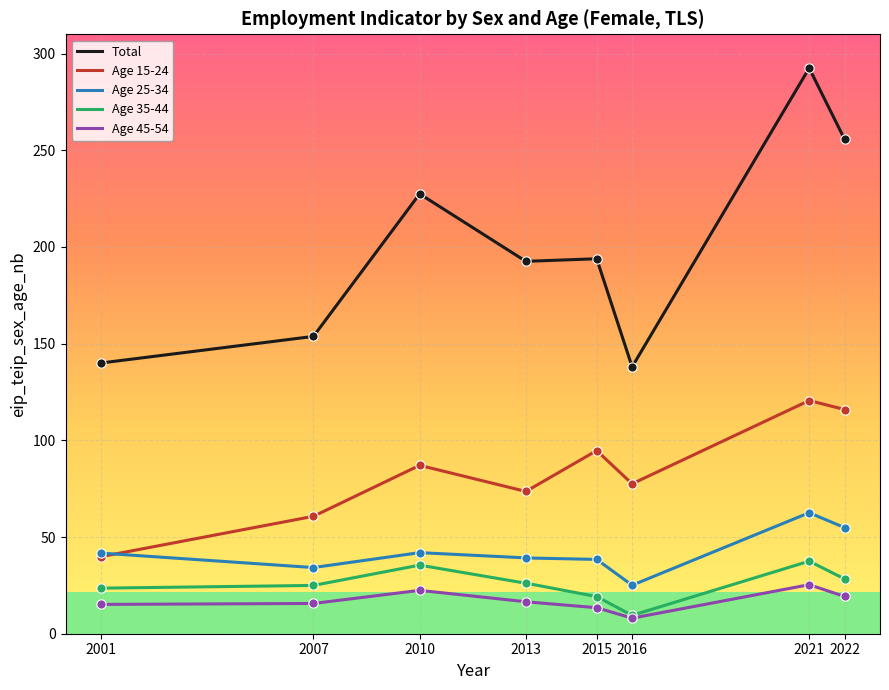

True or false: Age 25-34 and Age 35-44 cross at least once.

False